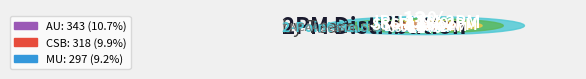

What is the total percentage of MU and SBU?

16.8%